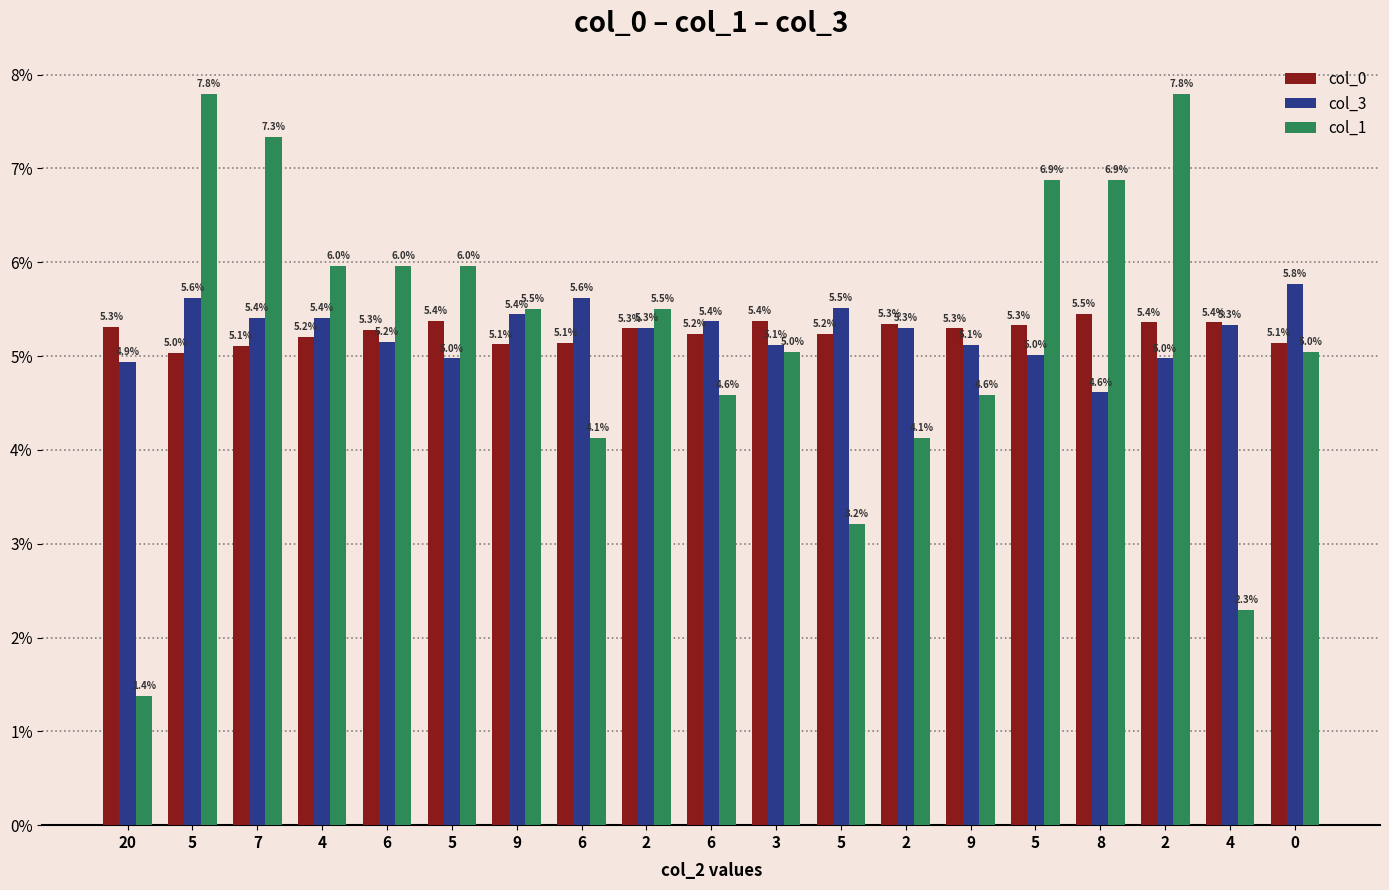

Rank the series at 2 from lowest to highest value.

col_0, col_3, col_1